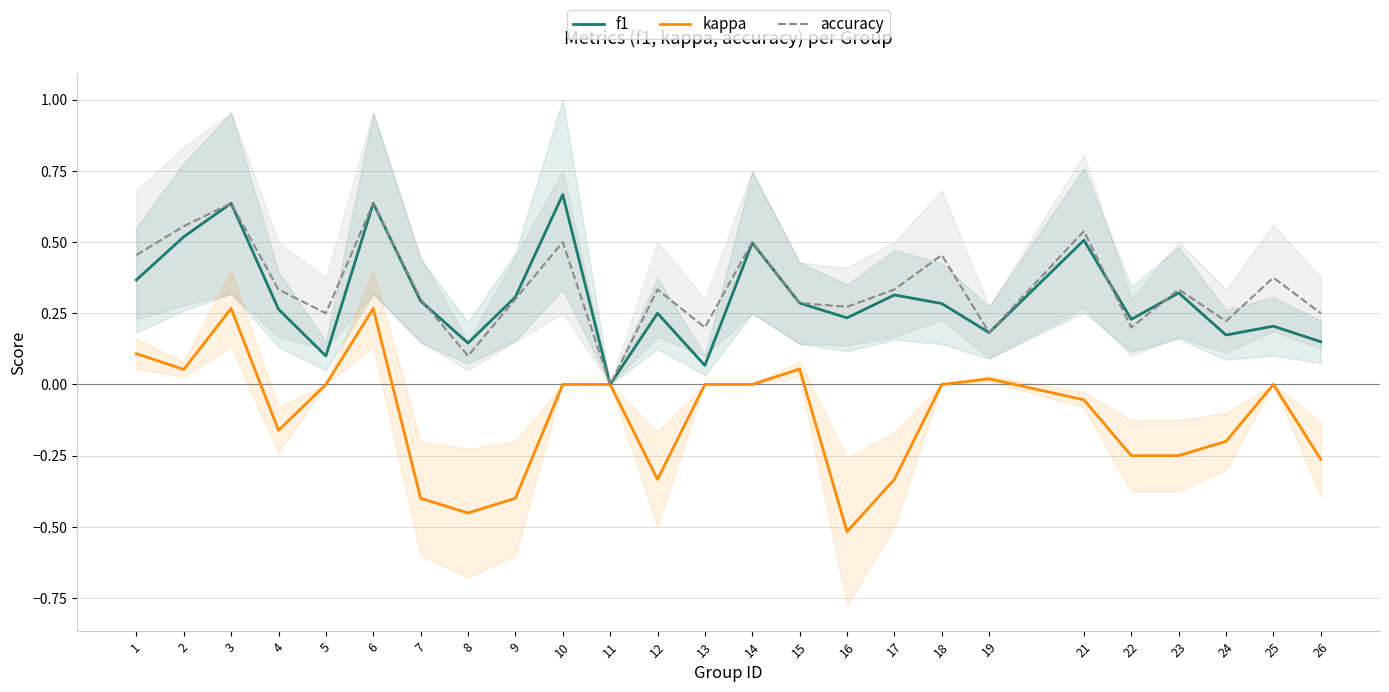

What is the difference between the f1 values at 1 and 19?

0.2